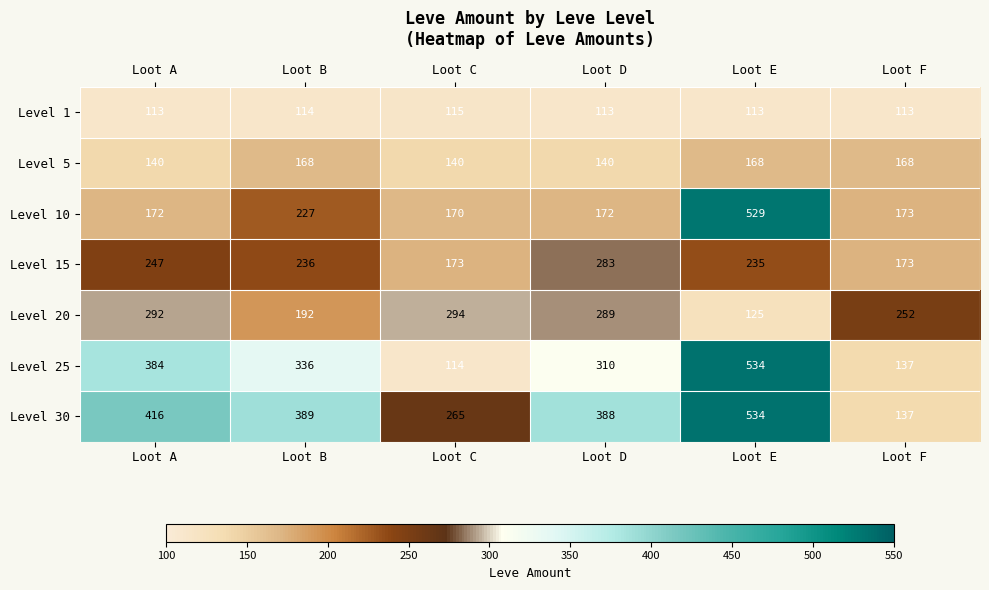

What is the difference between the Level 10 values at Loot B and Loot C?

57